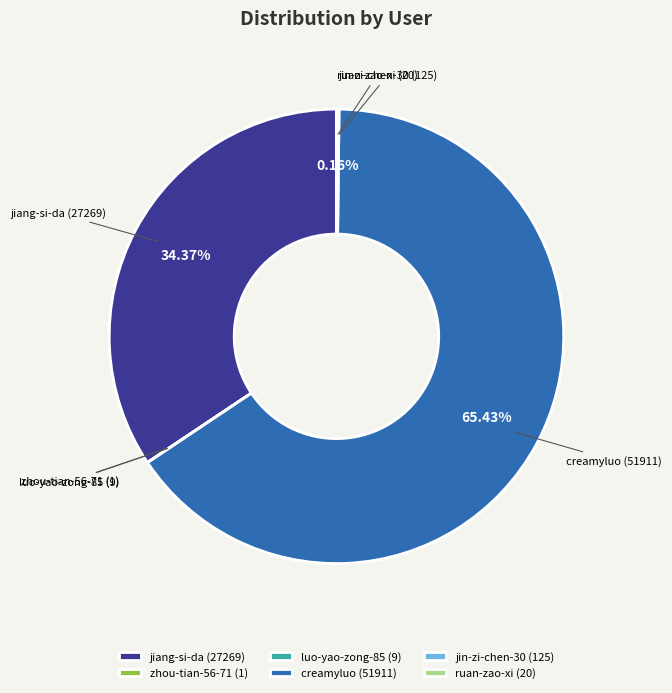

Is there any slice that represents more than half of the pie?

Yes